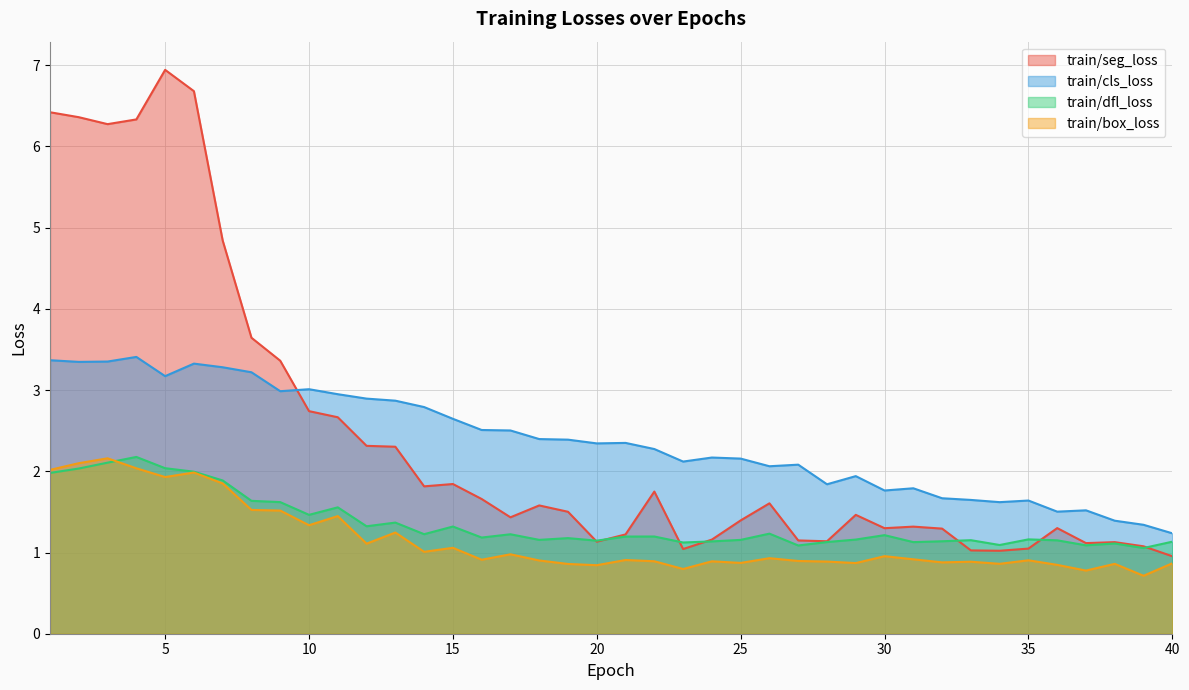

Reading left to right, extract all data points from this chart.

train/seg_loss: 1=6.4	2=6.4	3=6.3	4=6.3	5=6.9	6=6.7	7=4.8	8=3.6	9=3.4	10=2.7	11=2.7	12=2.3	13=2.3	14=1.8	15=1.8	16=1.7	17=1.4	18=1.6	19=1.5	20=1.1	21=1.2	22=1.8	23=1.0	24=1.2	25=1.4	26=1.6	27=1.1	28=1.1	29=1.5	30=1.3	31=1.3	32=1.3	33=1.0	34=1.0	35=1.0	36=1.3	37=1.1	38=1.1	39=1.1	40=1.0
train/cls_loss: 1=3.4	2=3.3	3=3.4	4=3.4	5=3.2	6=3.3	7=3.3	8=3.2	9=3.0	10=3.0	11=2.9	12=2.9	13=2.9	14=2.8	15=2.6	16=2.5	17=2.5	18=2.4	19=2.4	20=2.3	21=2.3	22=2.3	23=2.1	24=2.2	25=2.2	26=2.1	27=2.1	28=1.8	29=1.9	30=1.8	31=1.8	32=1.7	33=1.6	34=1.6	35=1.6	36=1.5	37=1.5	38=1.4	39=1.3	40=1.2
train/dfl_loss: 1=2.0	2=2.0	3=2.1	4=2.2	5=2.0	6=2.0	7=1.9	8=1.6	9=1.6	10=1.5	11=1.6	12=1.3	13=1.4	14=1.2	15=1.3	16=1.2	17=1.2	18=1.2	19=1.2	20=1.1	21=1.2	22=1.2	23=1.1	24=1.1	25=1.2	26=1.2	27=1.1	28=1.1	29=1.2	30=1.2	31=1.1	32=1.1	33=1.2	34=1.1	35=1.2	36=1.1	37=1.1	38=1.1	39=1.1	40=1.1
train/box_loss: 1=2.0	2=2.1	3=2.2	4=2.0	5=1.9	6=2.0	7=1.9	8=1.5	9=1.5	10=1.3	11=1.4	12=1.1	13=1.2	14=1.0	15=1.1	16=0.9	17=1.0	18=0.9	19=0.9	20=0.8	21=0.9	22=0.9	23=0.8	24=0.9	25=0.9	26=0.9	27=0.9	28=0.9	29=0.9	30=1.0	31=0.9	32=0.9	33=0.9	34=0.9	35=0.9	36=0.8	37=0.8	38=0.9	39=0.7	40=0.9